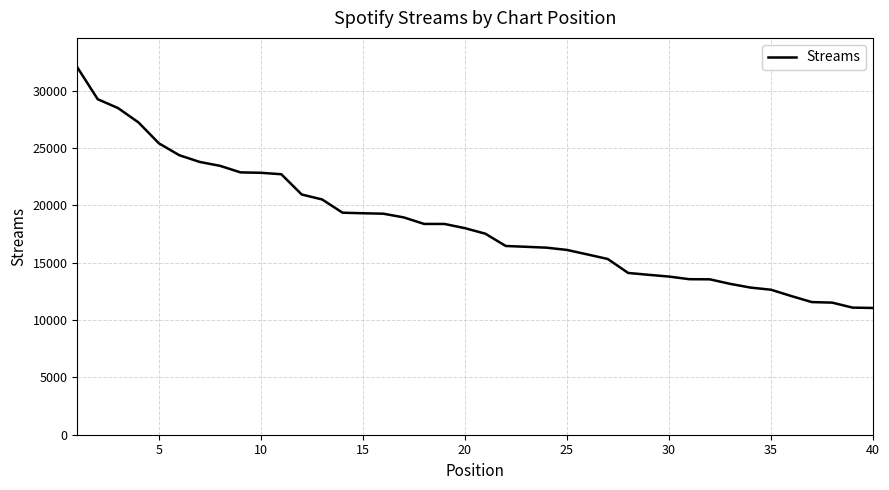

Count the number of categories in the chart.

40